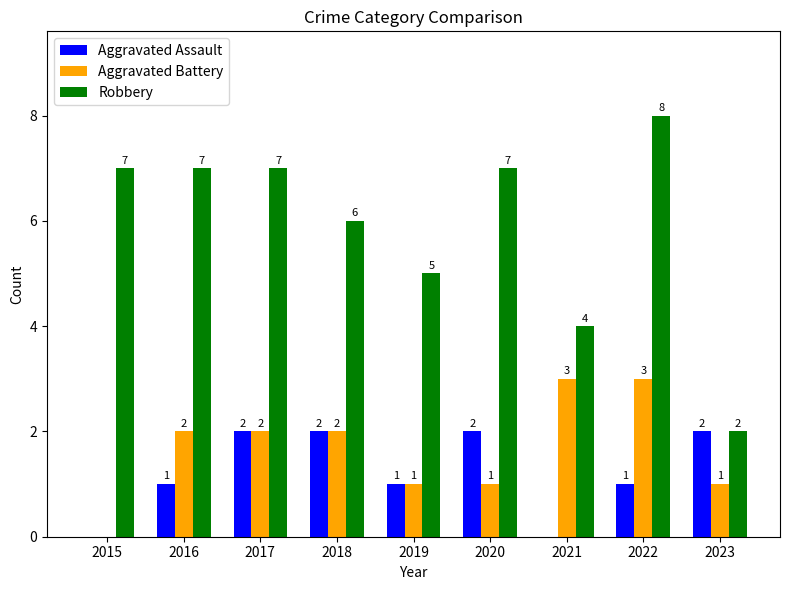

What is the sum of all Aggravated Assault values?

11